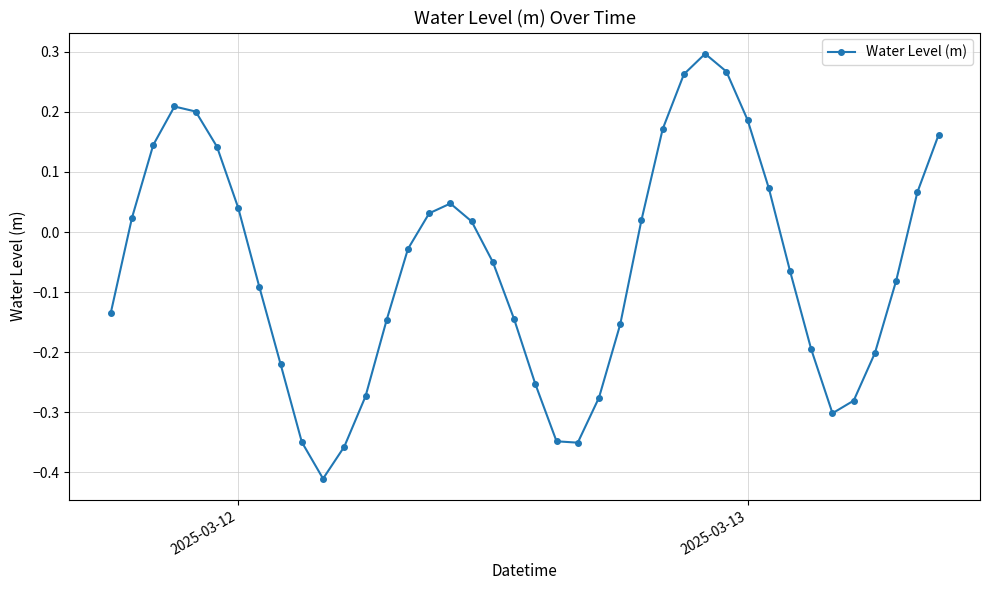

What is the difference between the maximum and minimum values?

0.7